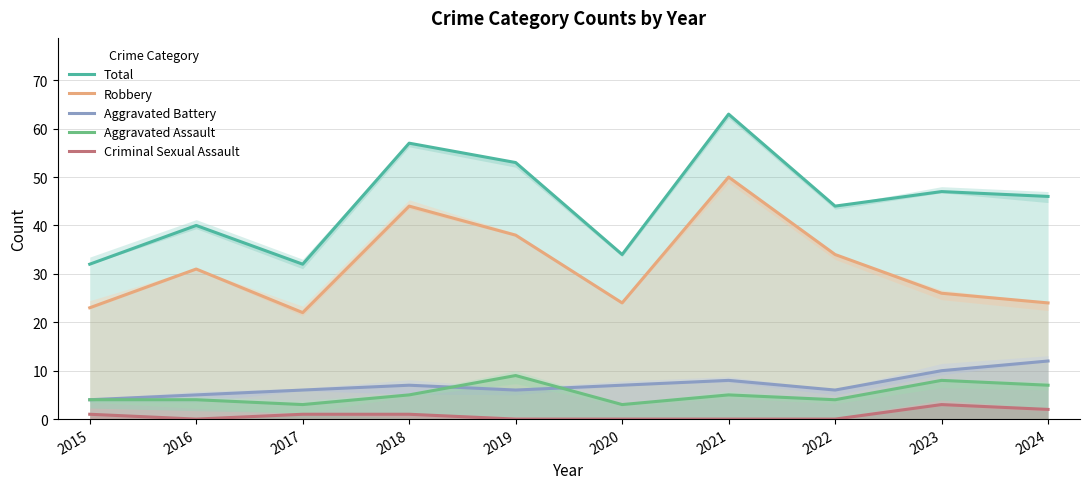

What is the difference between the second highest and minimum values in the Total series?

25